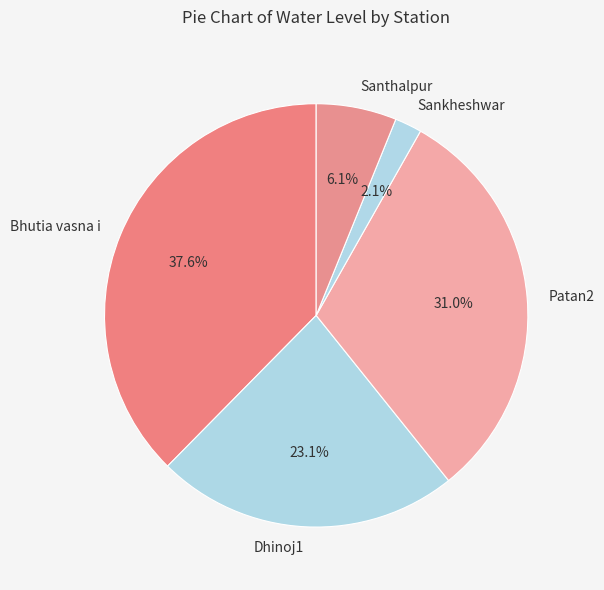

Combined, what portion of the pie is Santhalpur and Sankheshwar?

8.2%